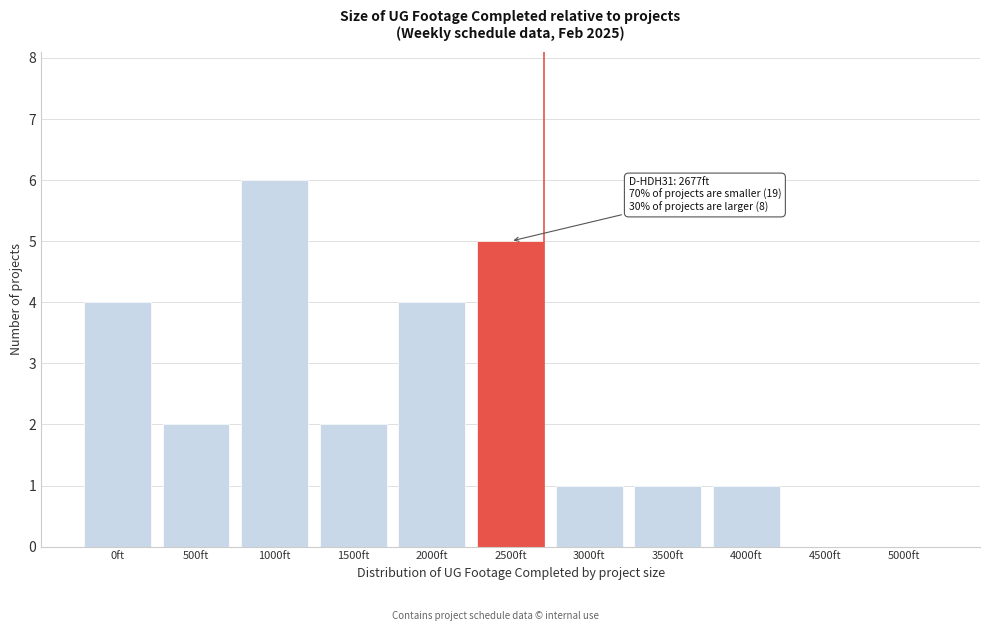

Reading right to left, extract all data points from this chart.

5000ft=0	4500ft=0	4000ft=1	3500ft=1	3000ft=1	2500ft=5	2000ft=4	1500ft=2	1000ft=6	500ft=2	0ft=4